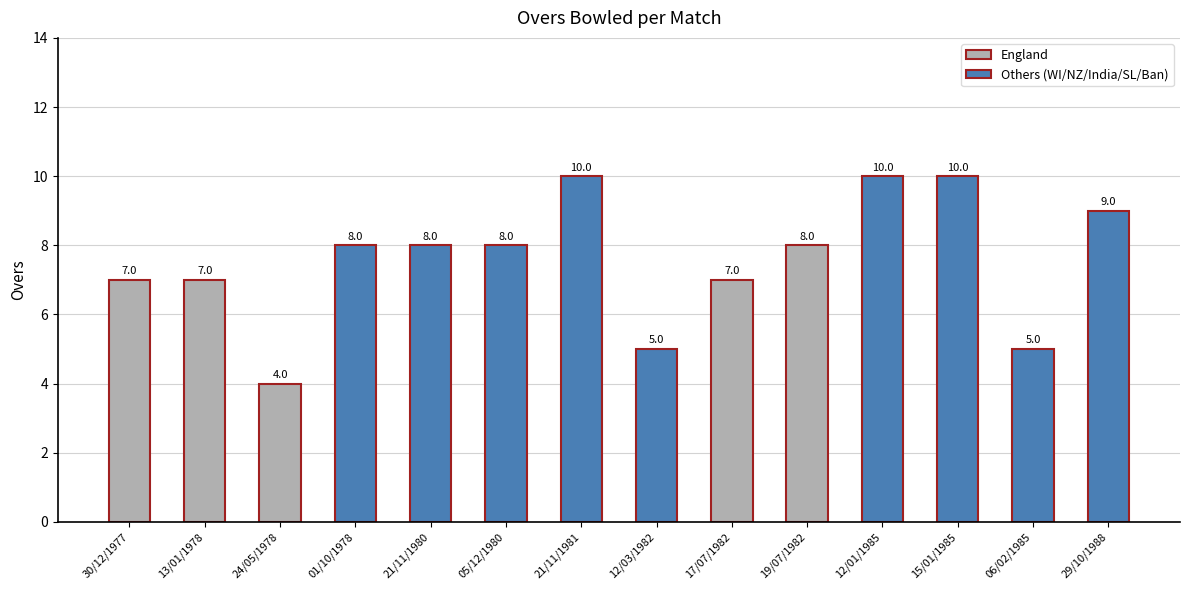

What is the difference between the values at 12/01/1985 and 12/03/1982?

5